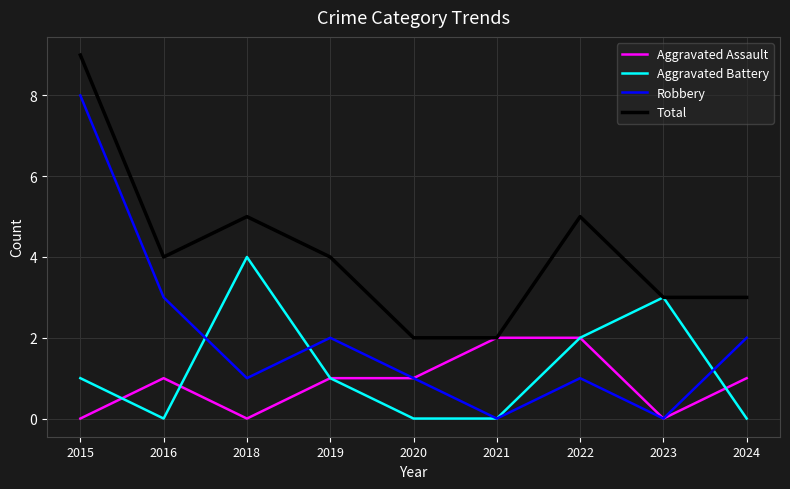

Is the value of Aggravated Battery at 2020 greater than the value of Aggravated Assault at 2016?

No